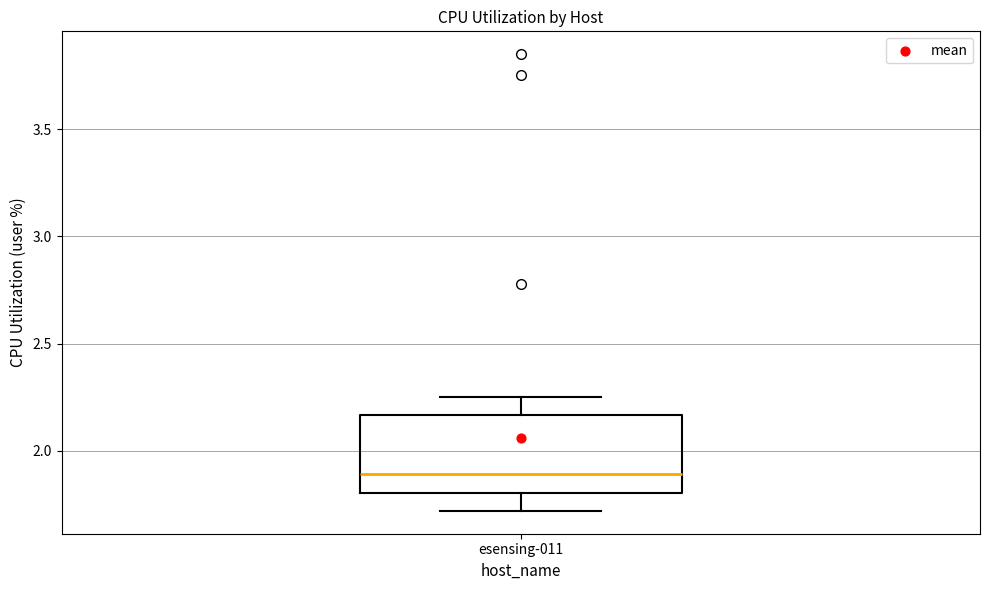

Transcribe this box plot: give where the median line is, the range the box spans, and where the two whiskers end, as read against the y-axis. The values are not printed on the chart, so give them approximately, as read against the axis.

median 1.90, box 1.80 to 2.15, whiskers 1.70 to 2.25